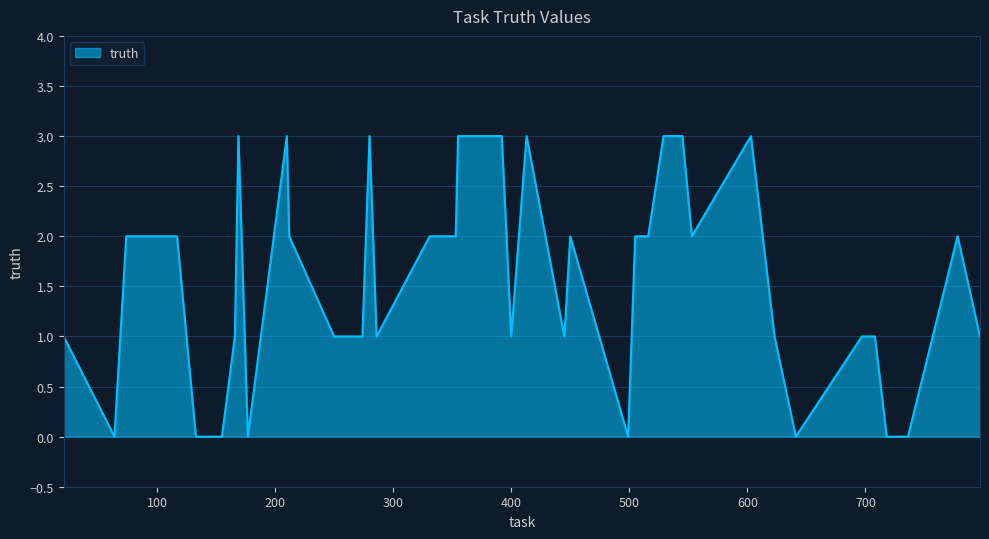

How many lines are shown in the chart?

1